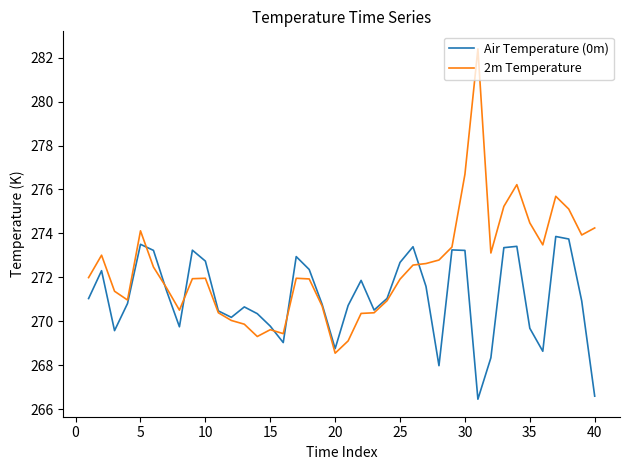

Which series has the largest total across all categories?

2m Temperature